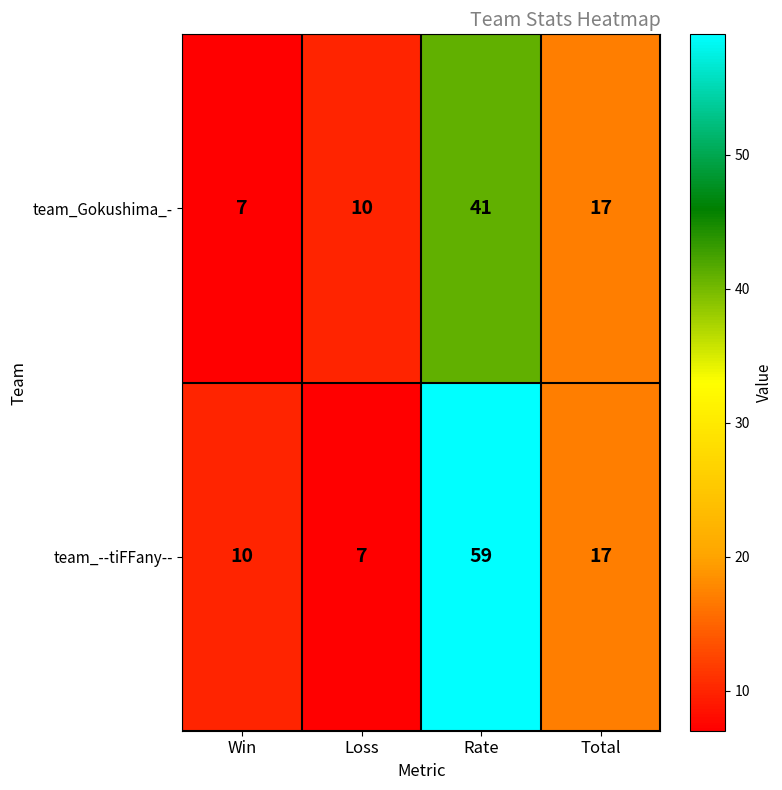

What is the maximum value shown in the chart?

59